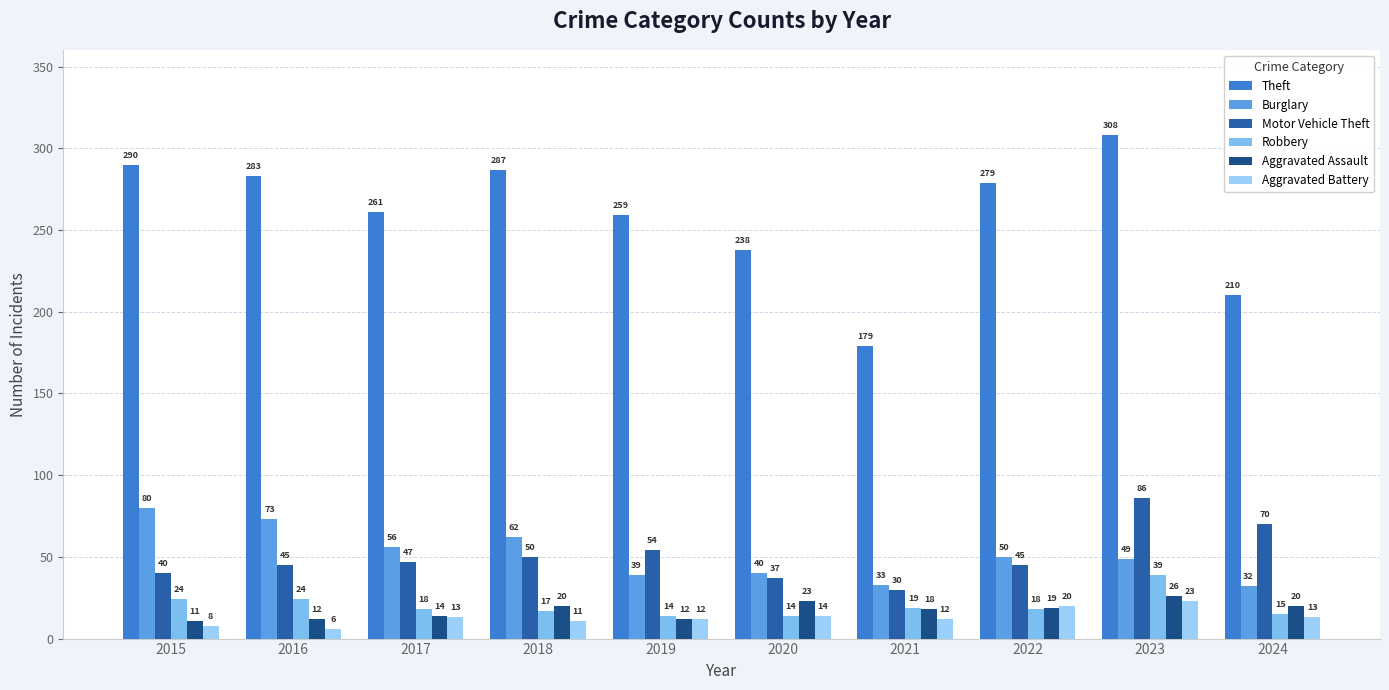

What are all the series names shown in the legend?

Theft, Burglary, Motor Vehicle Theft, Robbery, Aggravated Assault, Aggravated Battery